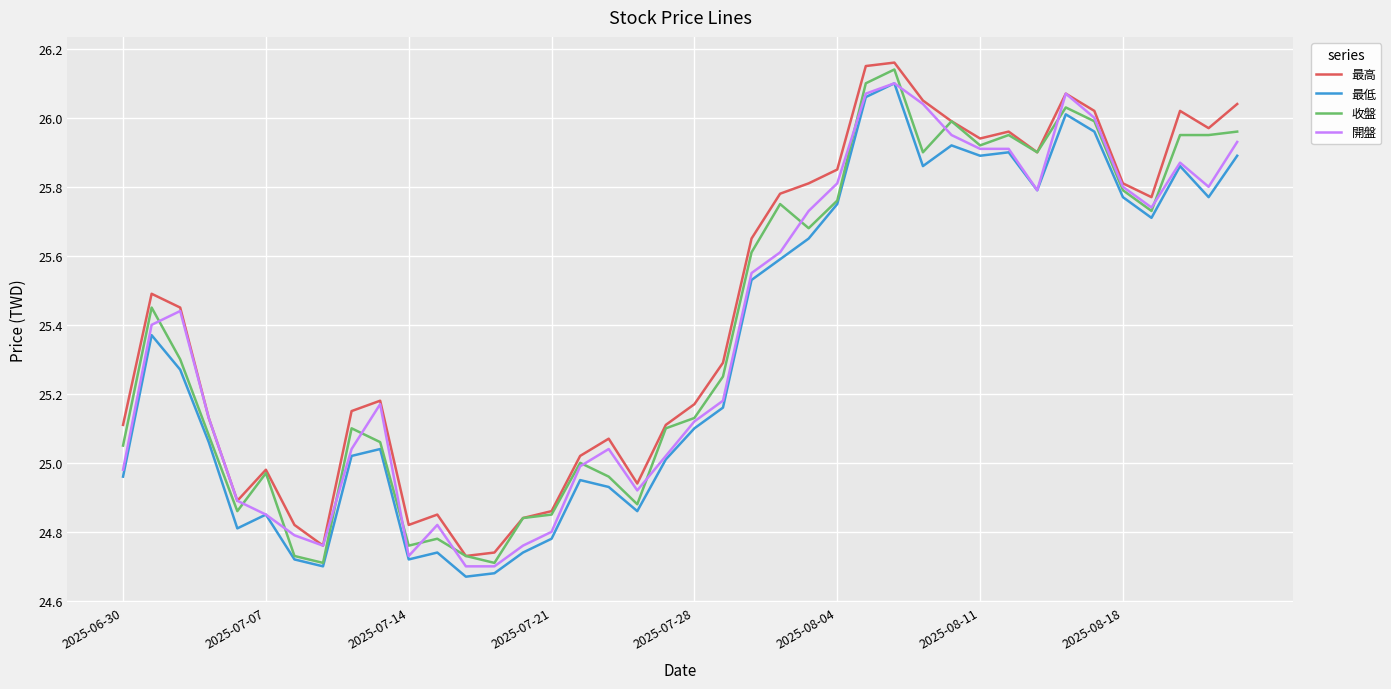

What is the difference between the second highest and minimum values in the 最低 series?

1.4